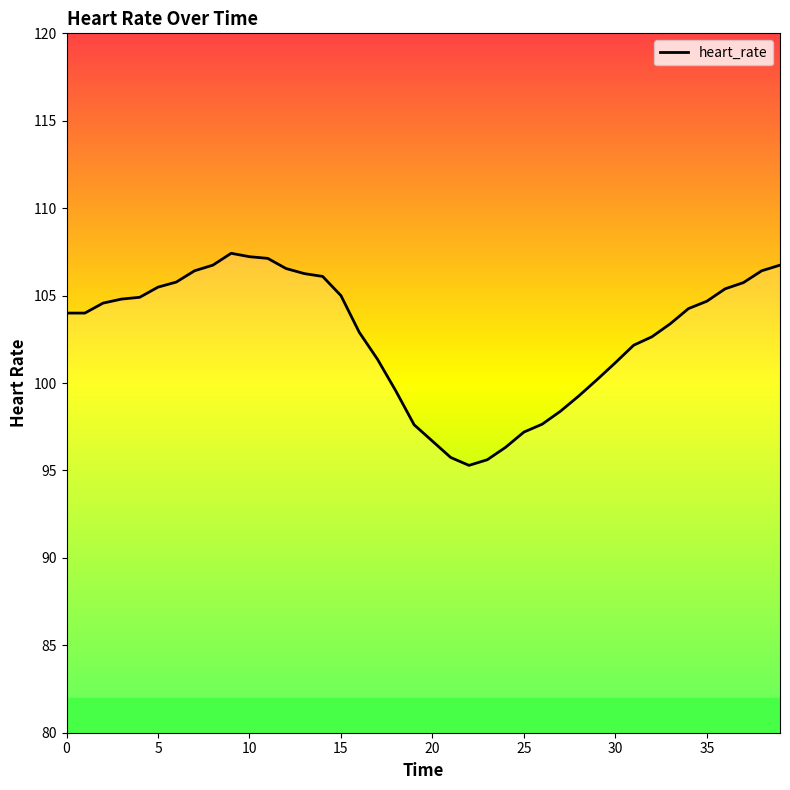

What is the difference between the maximum and minimum values?

12.1